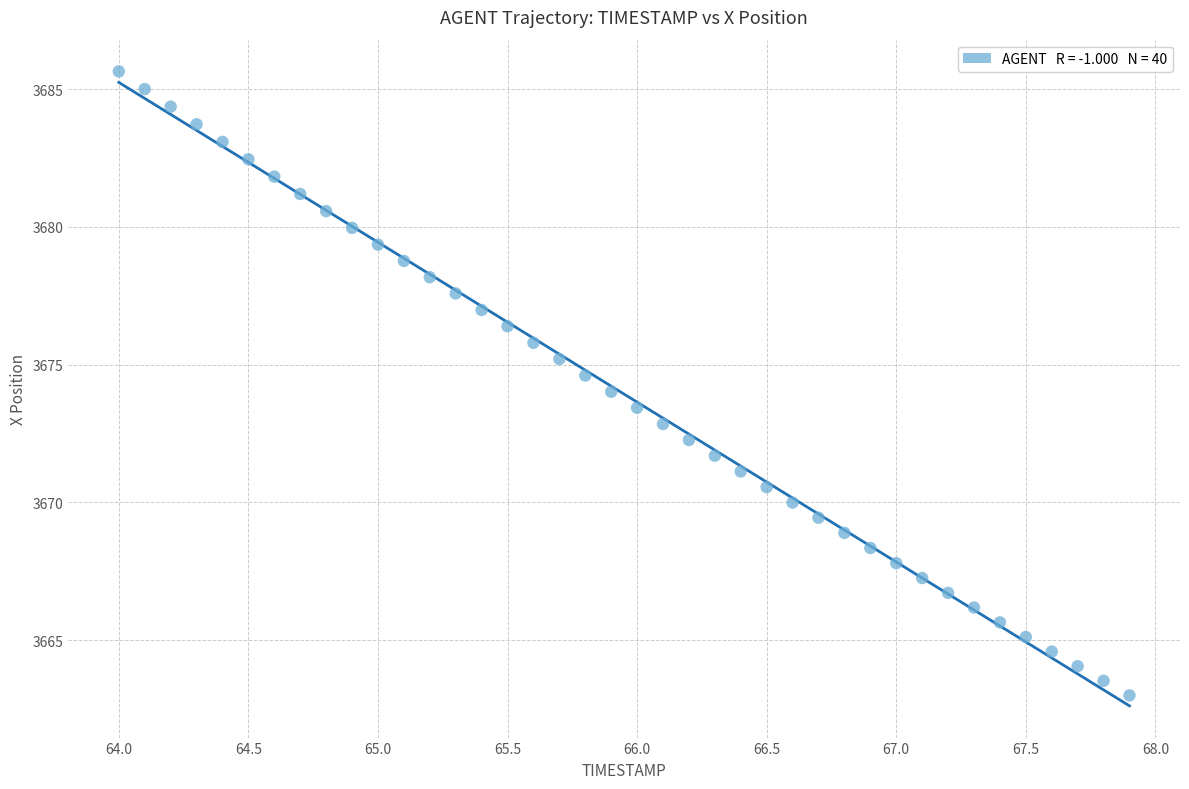

What is the range of X values (max minus min)?

3.9